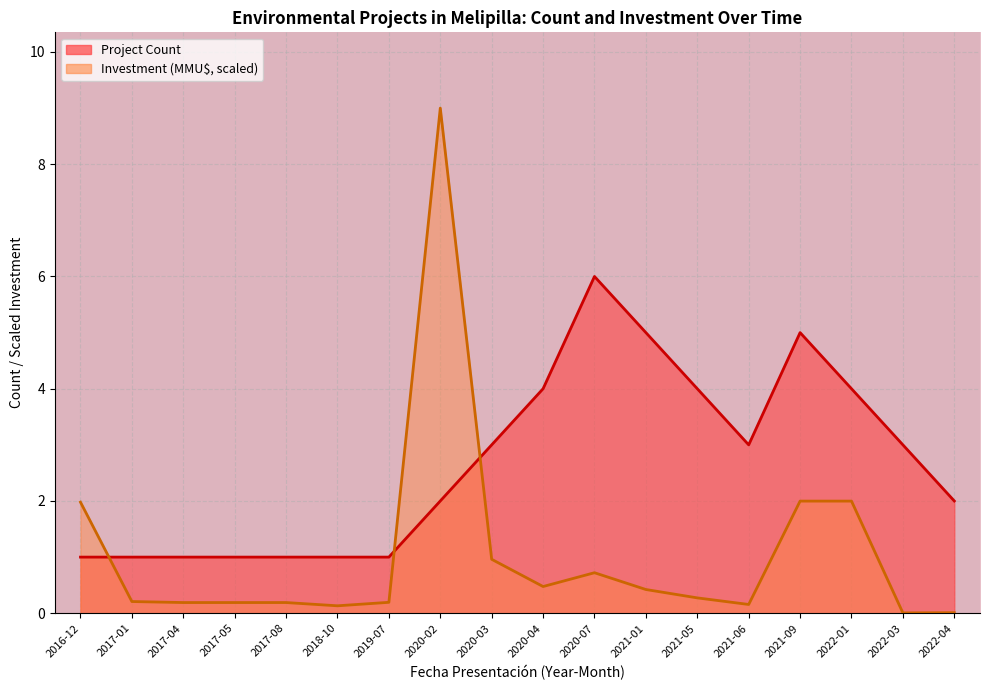

Which series has the largest total across all categories?

Project Count